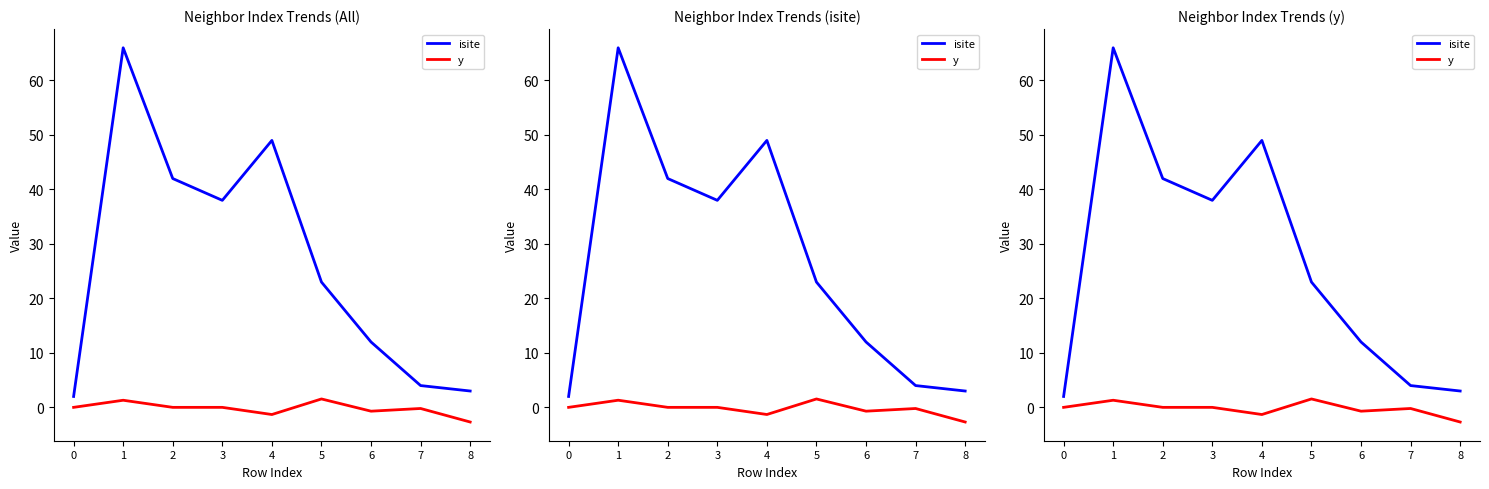

How many lines are shown in the chart?

2